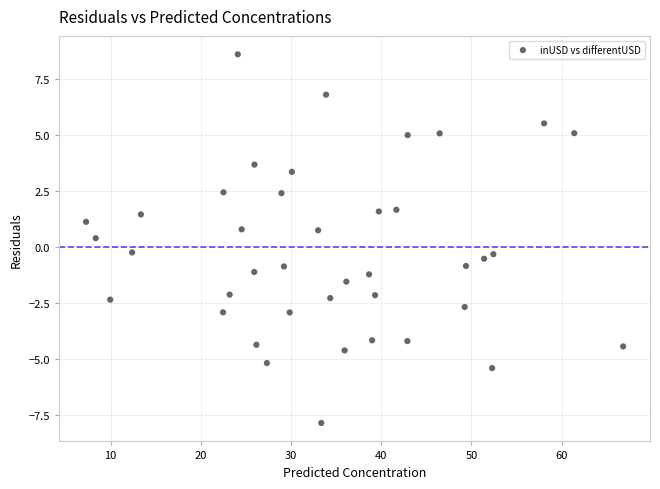

What is the range of X values (max minus min)?

59.6